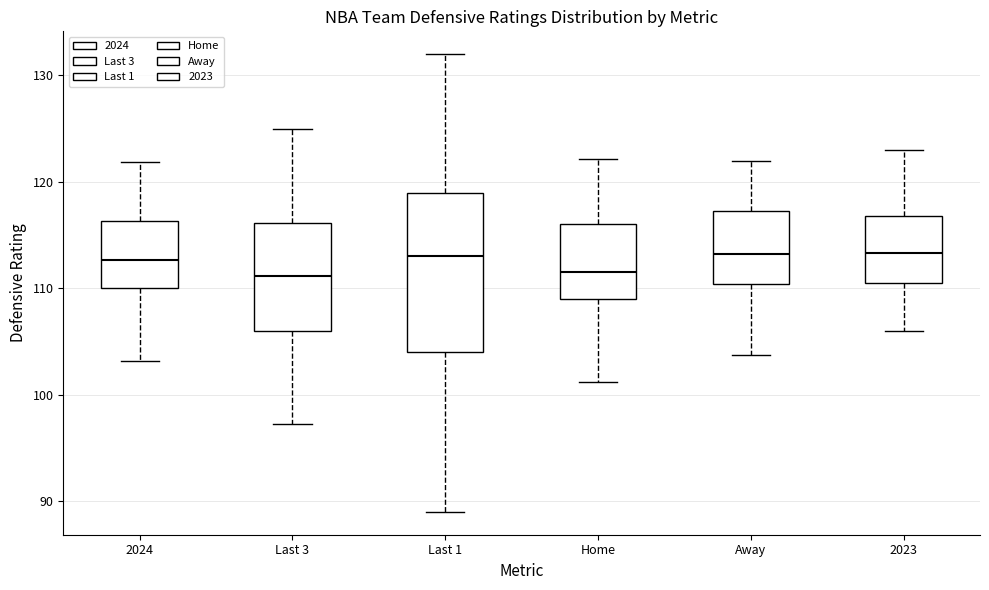

Where is the upper edge of the box for Home on the y-axis? The values are not printed on the chart, so give them approximately, as read against the axis.

116